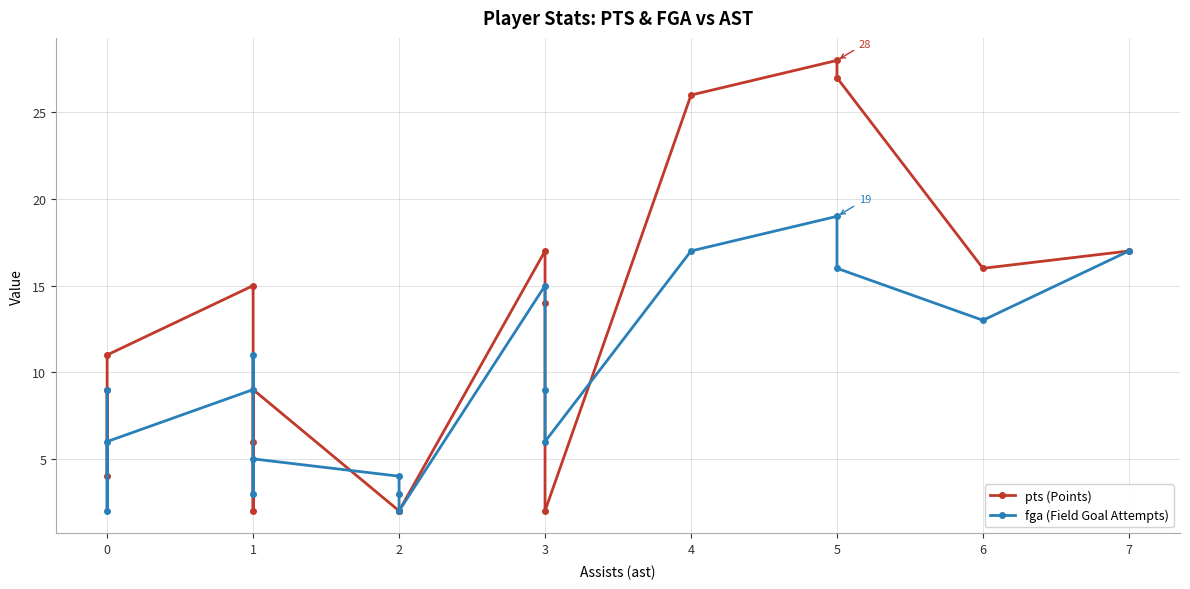

Count the number of categories in the chart.

18